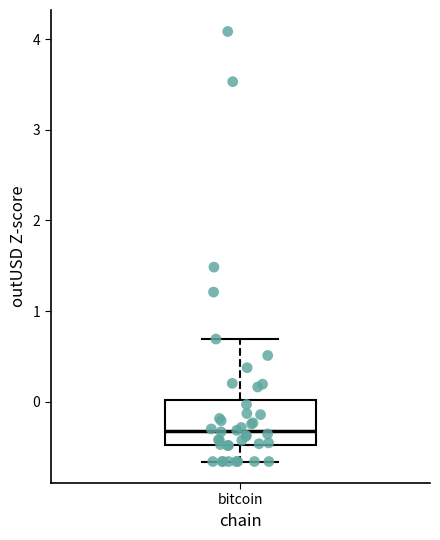

Read this box plot against the y-axis: the position of the median line, the range covered by the box, and the ends of both whiskers. The values are not printed on the chart, so give them approximately, as read against the axis.

median -0.3, box -0.5 to 0.0, whiskers -0.7 to 0.7